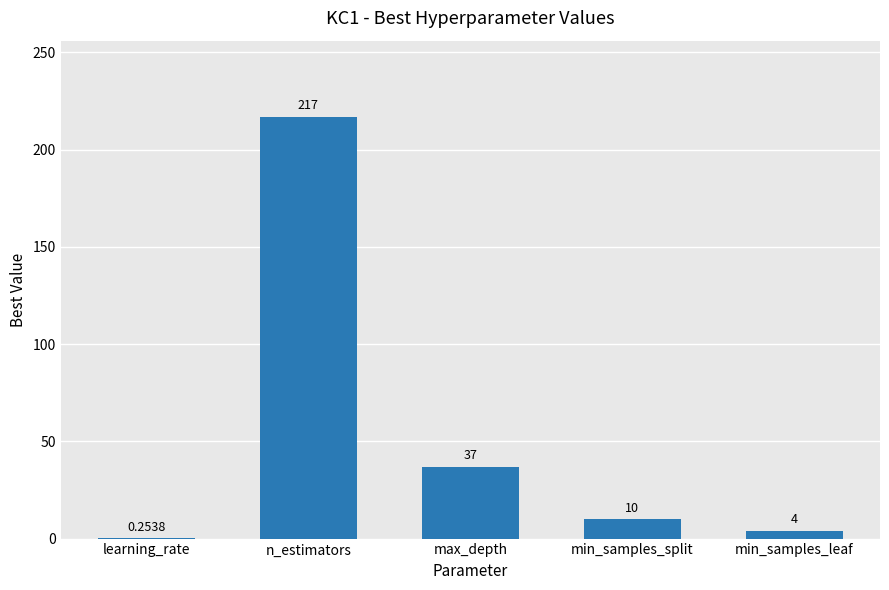

True or false: the data shows 22.8 at max_depth.

False